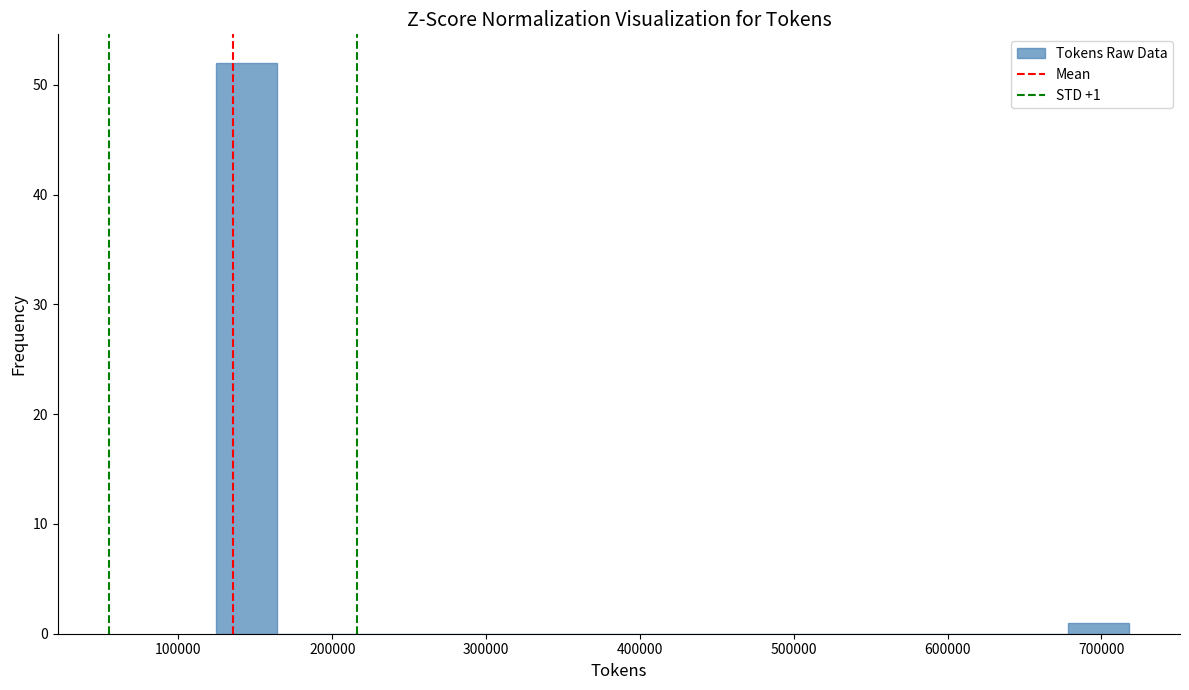

Read against the x-axis, roughly where is the centre of the tallest bar?

140000